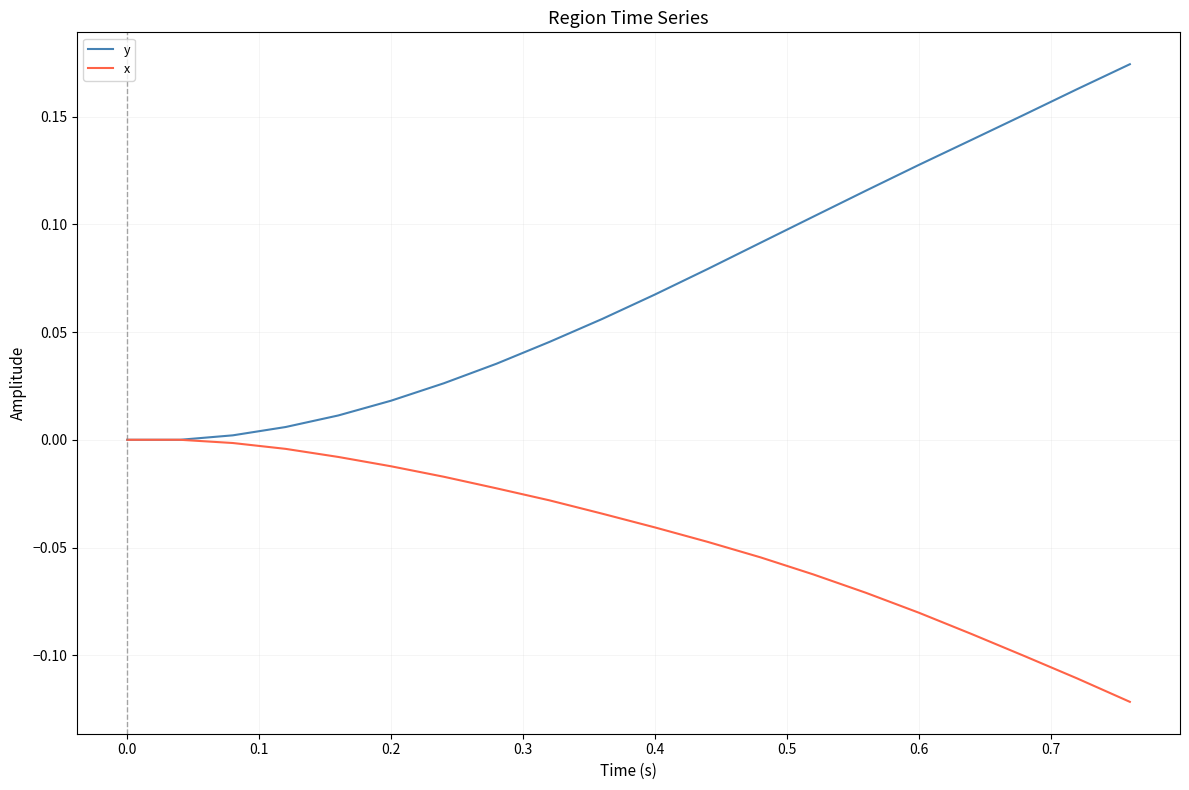

List the series in order of their peak value, highest first.

y, x